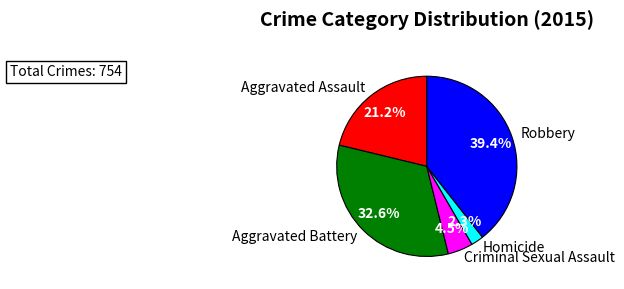

Does Aggravated Battery represent more than half of the total?

No